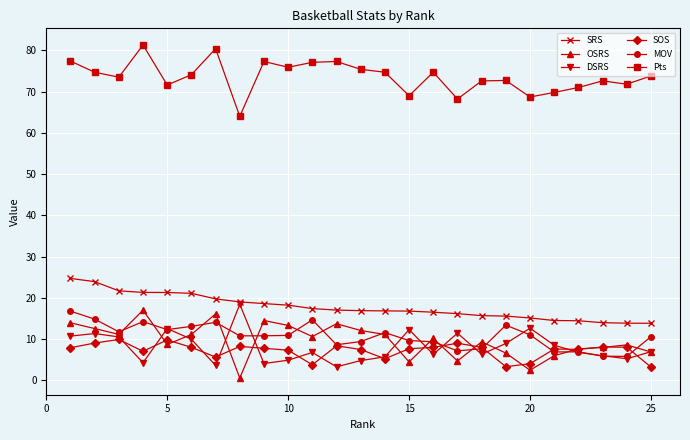

What is the lowest value of the MOV series?

5.8